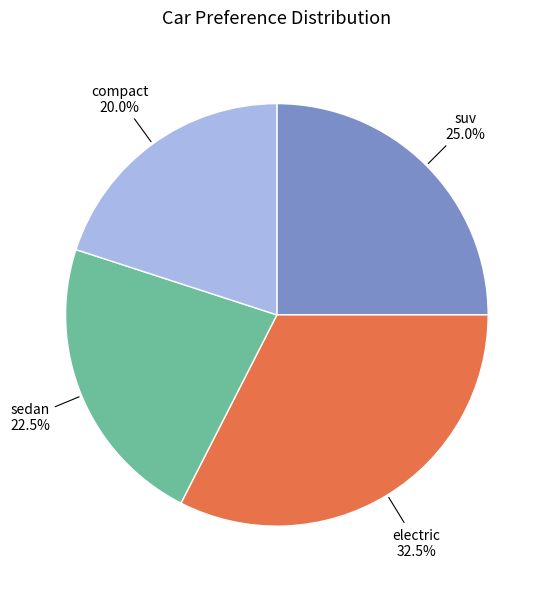

Is there a majority slice in this chart?

No